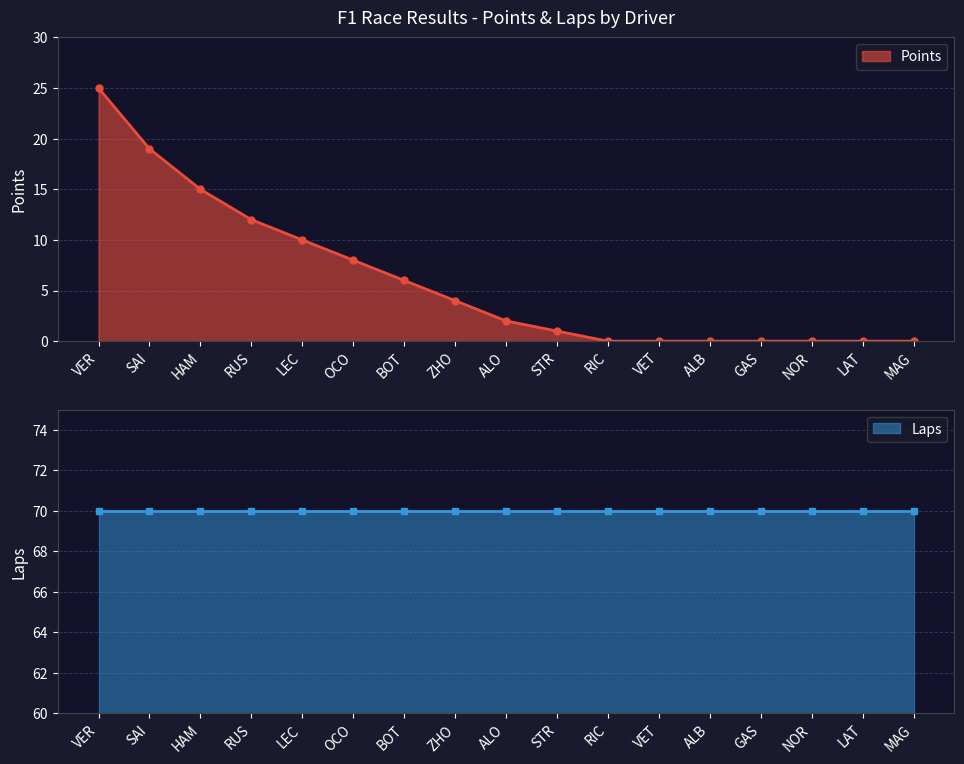

True or false: the data shows 14 at LEC.

False